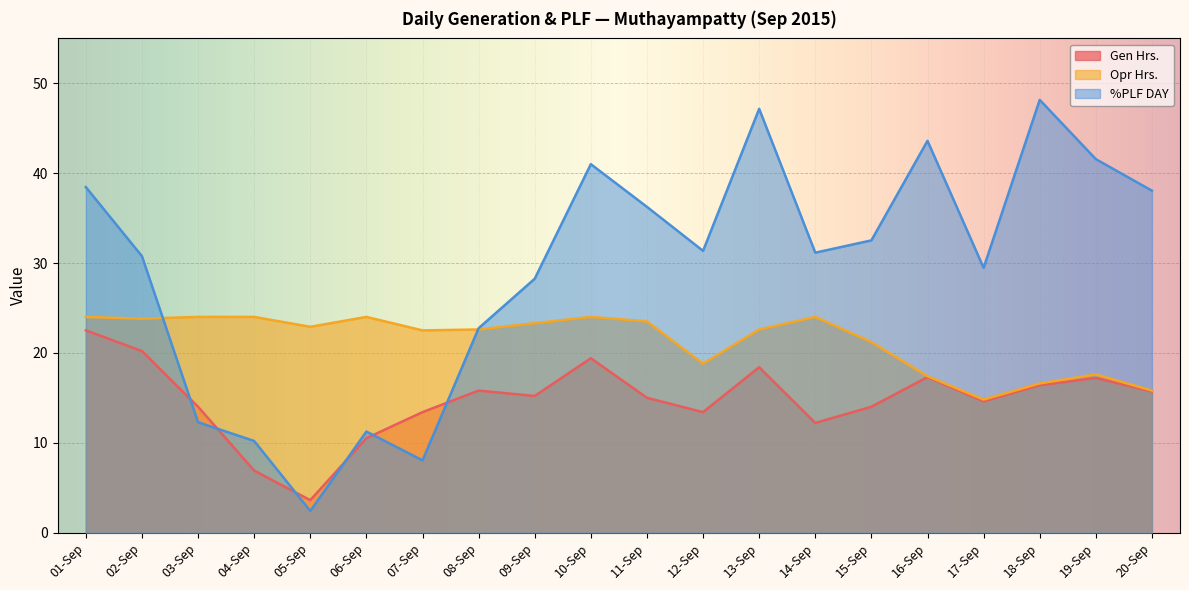

Is the value of Gen Hrs. at 10-Sep greater than the value of Opr Hrs. at 10-Sep?

No